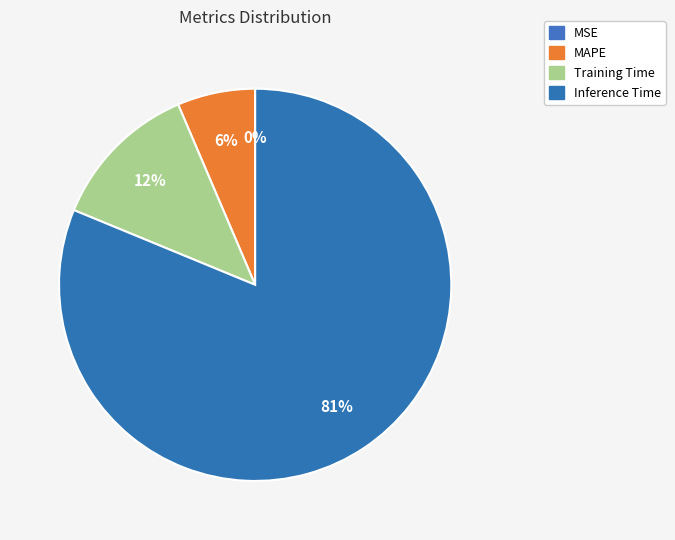

Combined, what portion of the pie is Training Time and MAPE?

18.8%